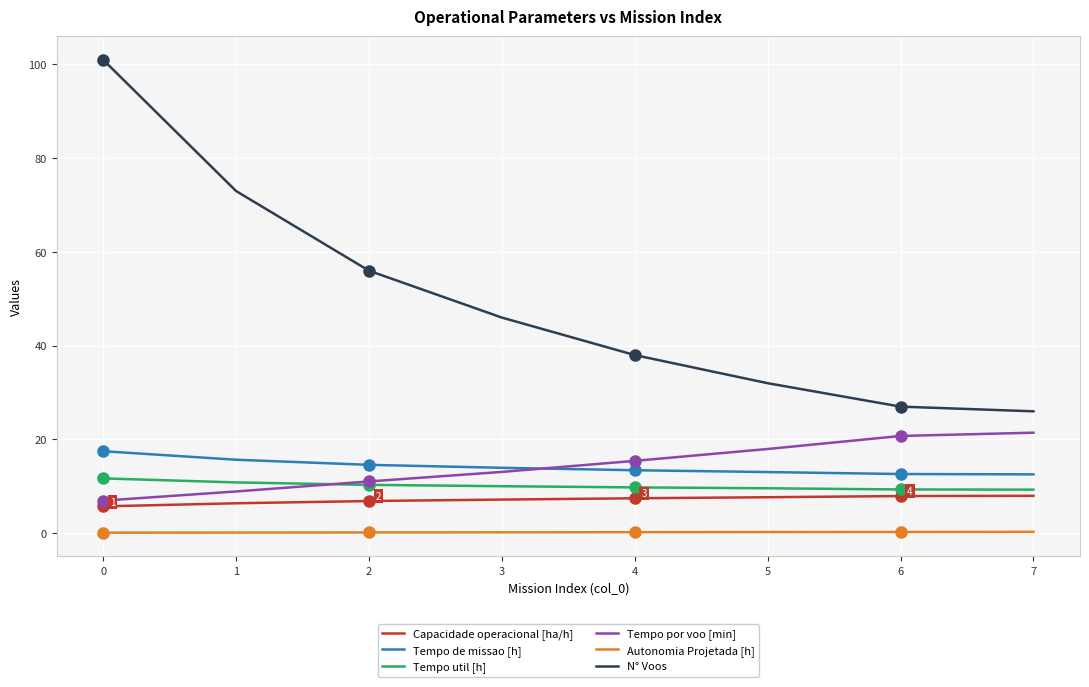

The Tempo por voo [min] series shows 20.7 at 6. True or false?

True